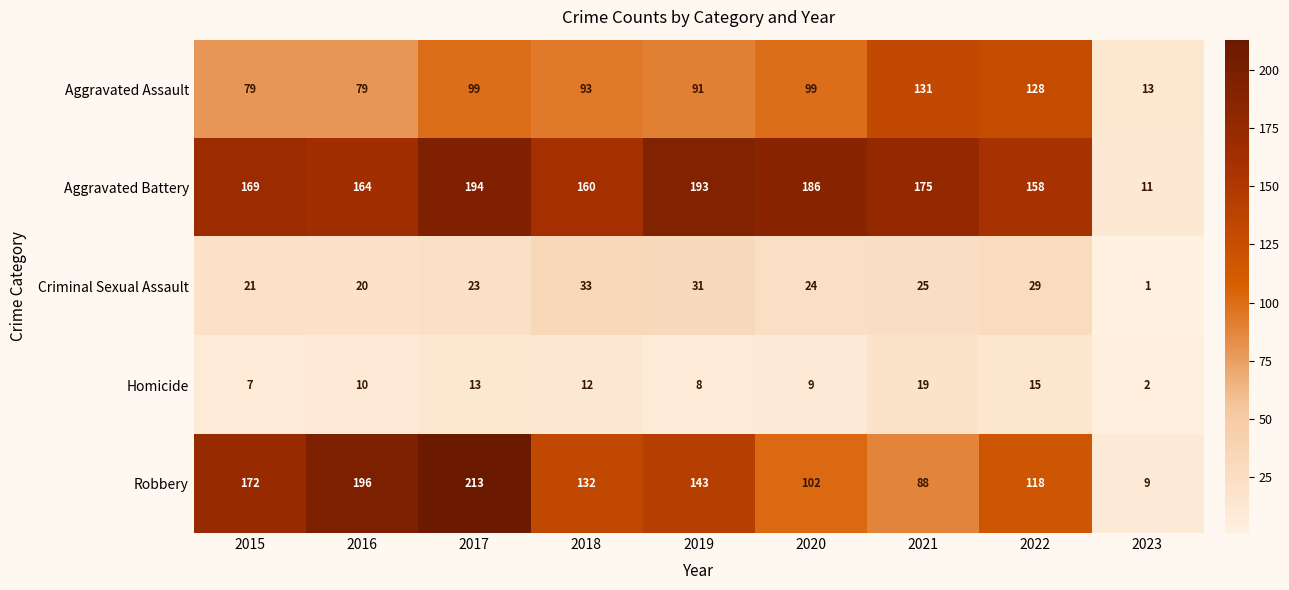

Which category has the lowest value across all series?

2023